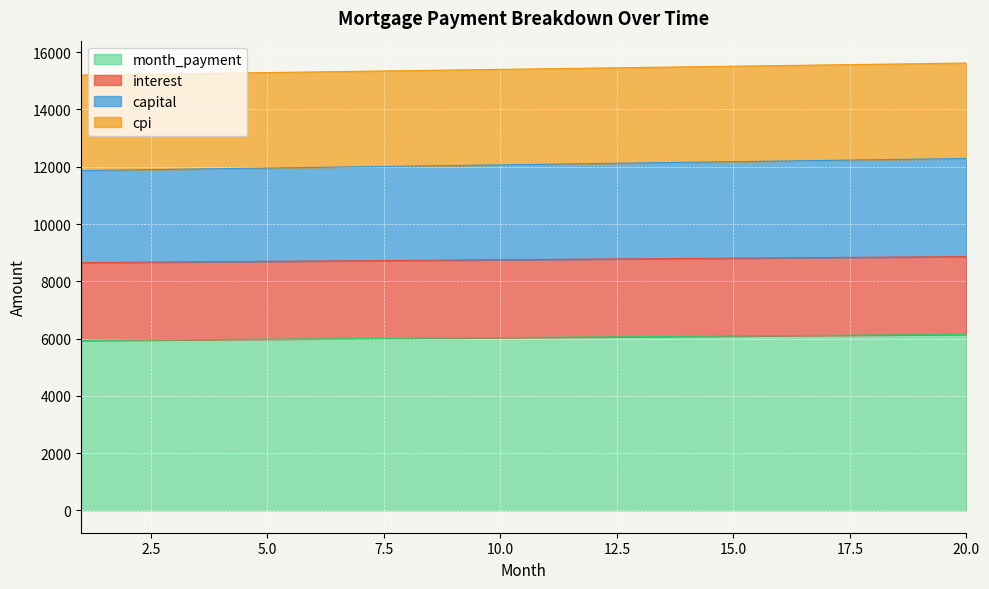

True or false: month_payment and capital cross at least once.

False